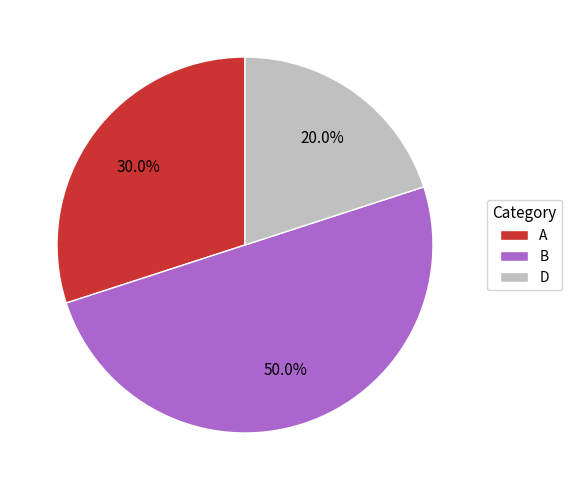

How many slices are in this pie chart?

3